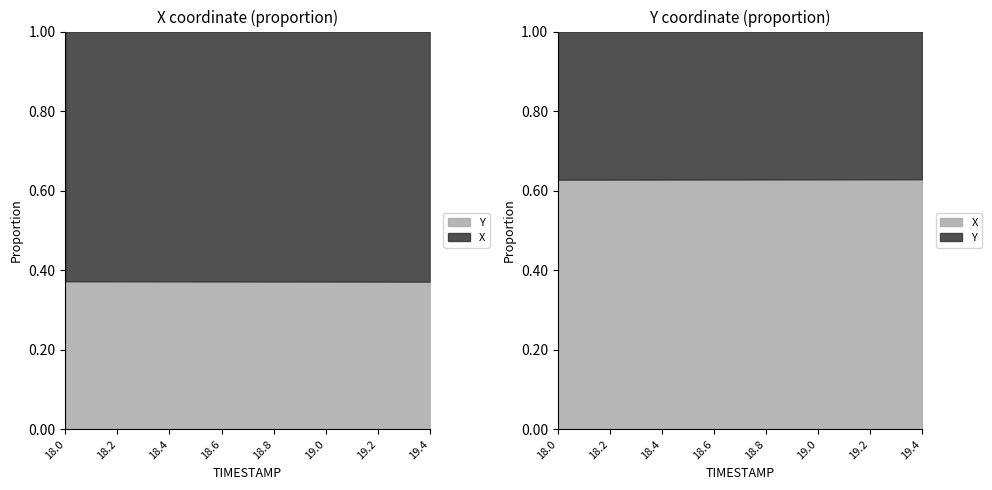

At which category is the sum across all series the highest?

18.0